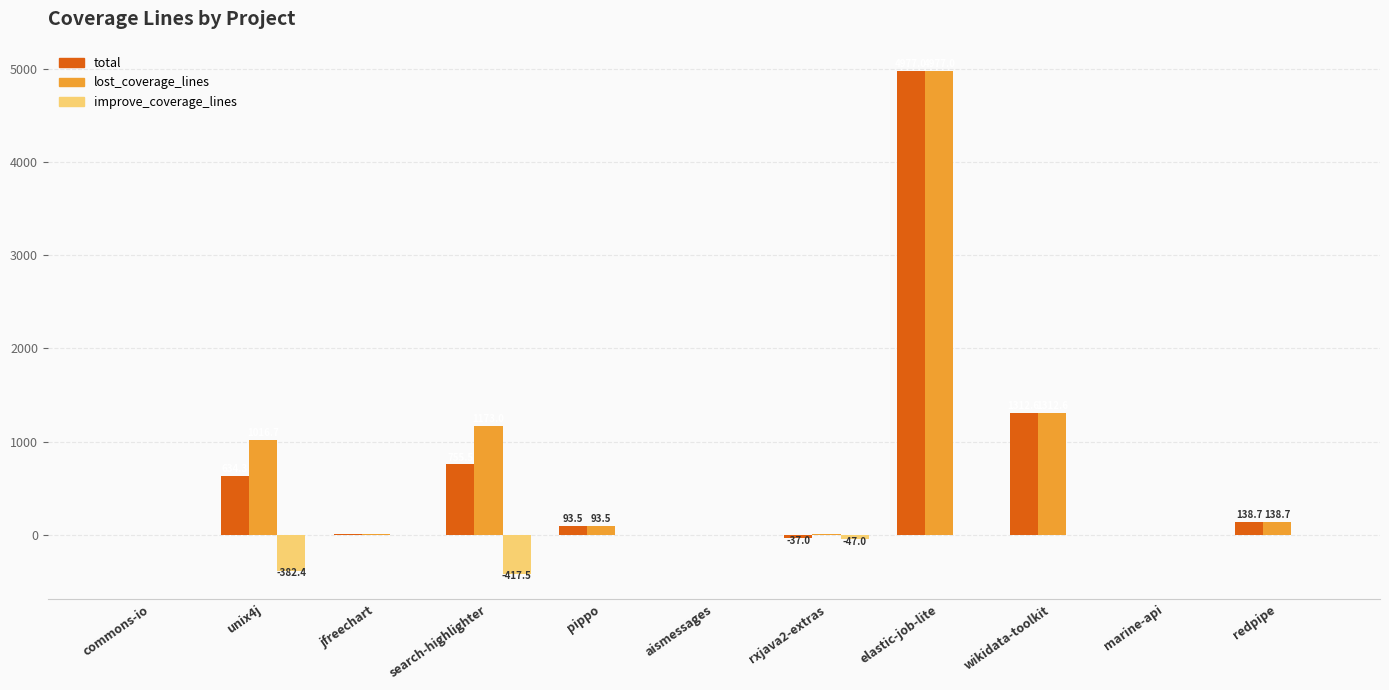

What are all the series names shown in the legend?

total, lost_coverage_lines, improve_coverage_lines